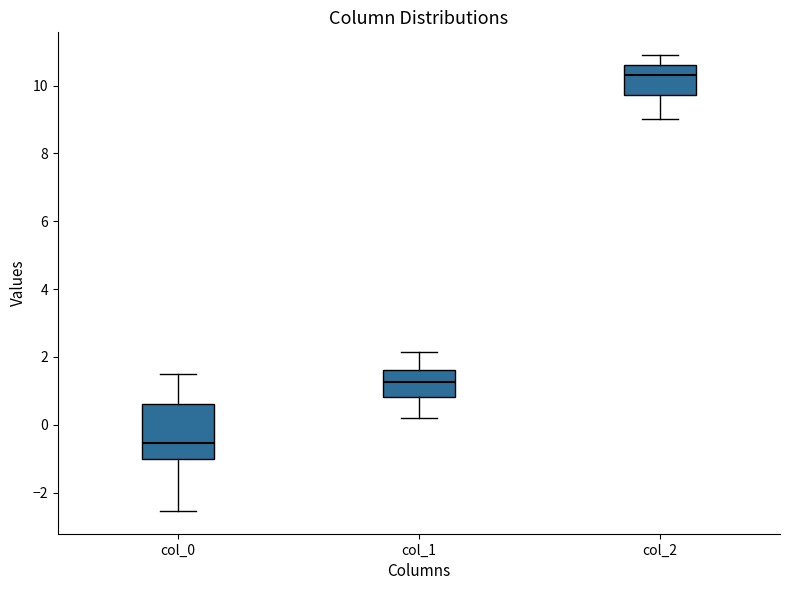

Which box's median line is the lowest?

col_0